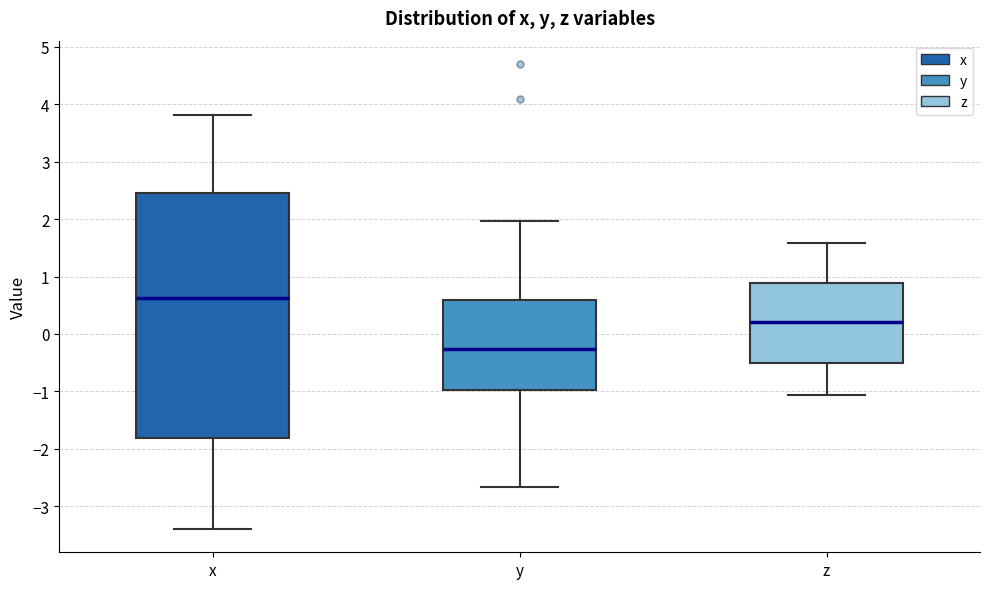

Where does the lower whisker of the box for y end on the y-axis? The values are not printed on the chart, so give them approximately, as read against the axis.

-2.7